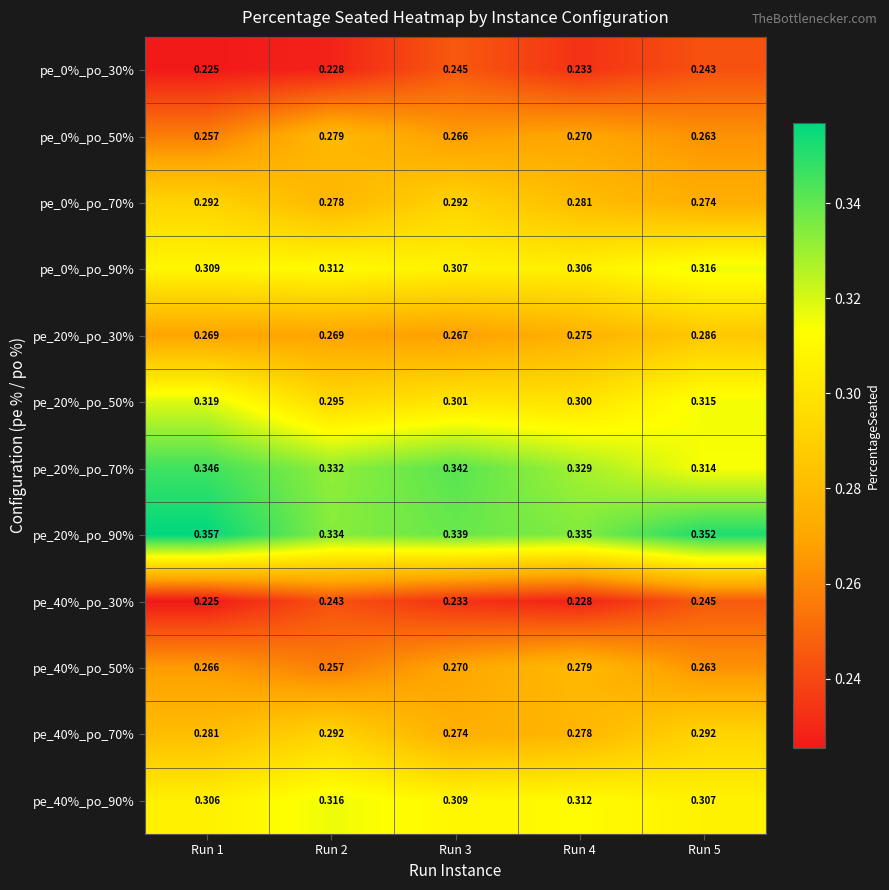

Is the value of pe_40%_po_70% at Run 5 greater than the value of pe_20%_po_50% at Run 5?

No